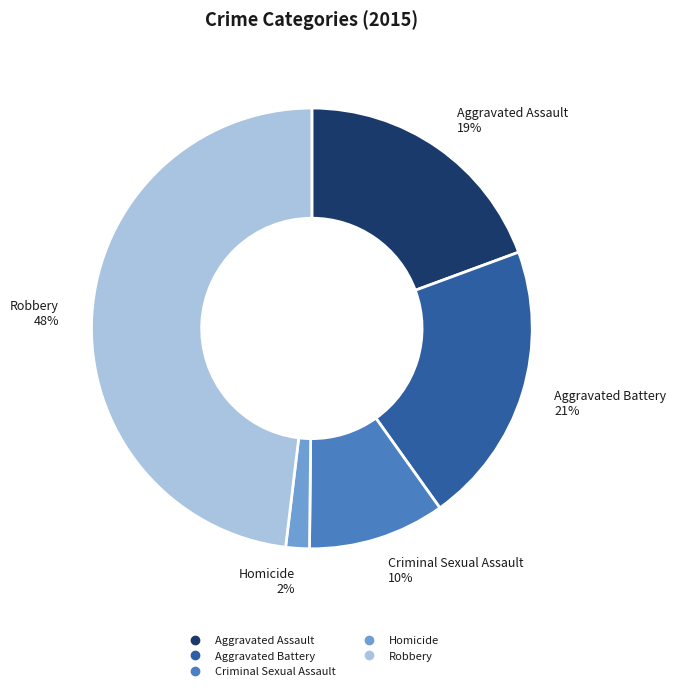

Does any single category account for the majority?

No